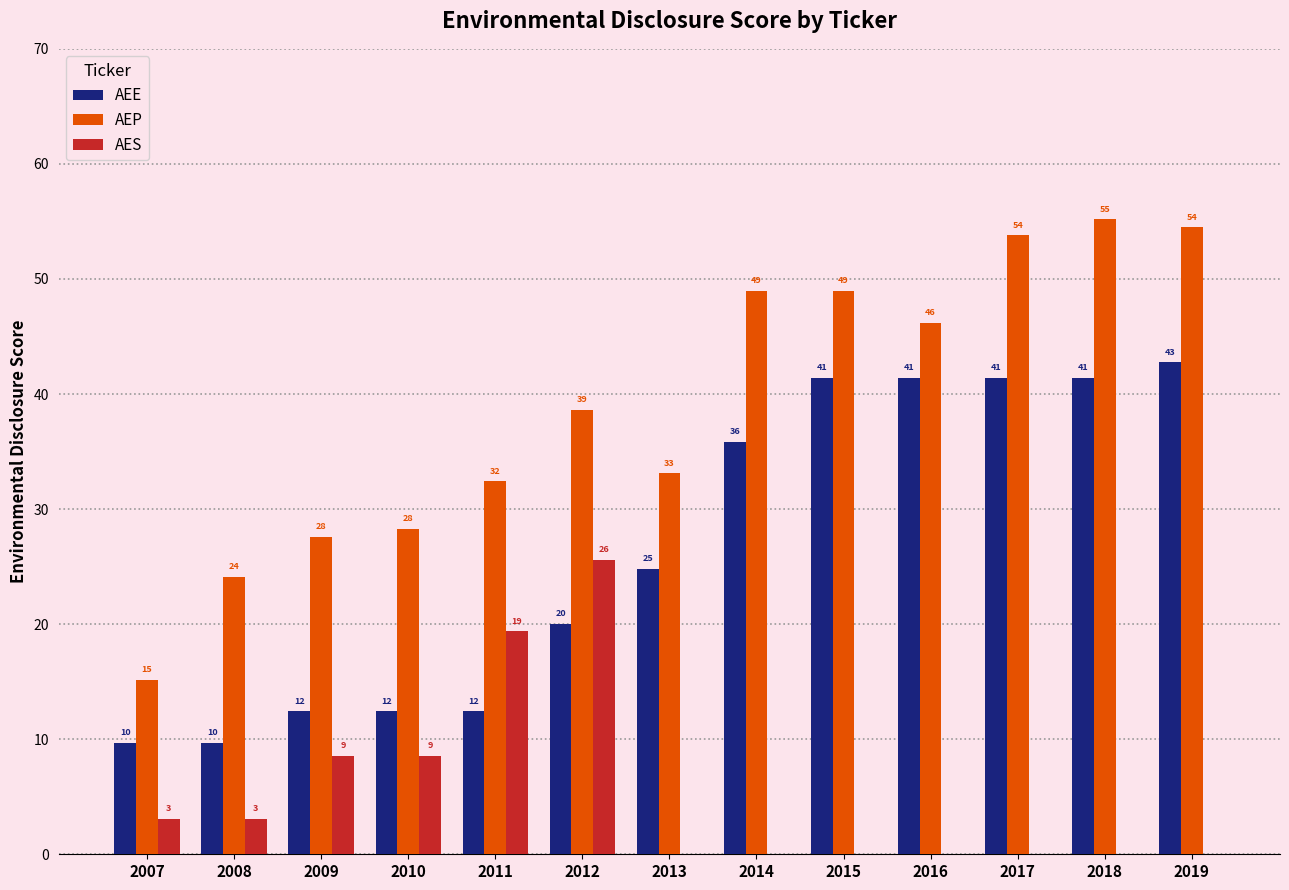

Does the chart contain stacked bars?

No